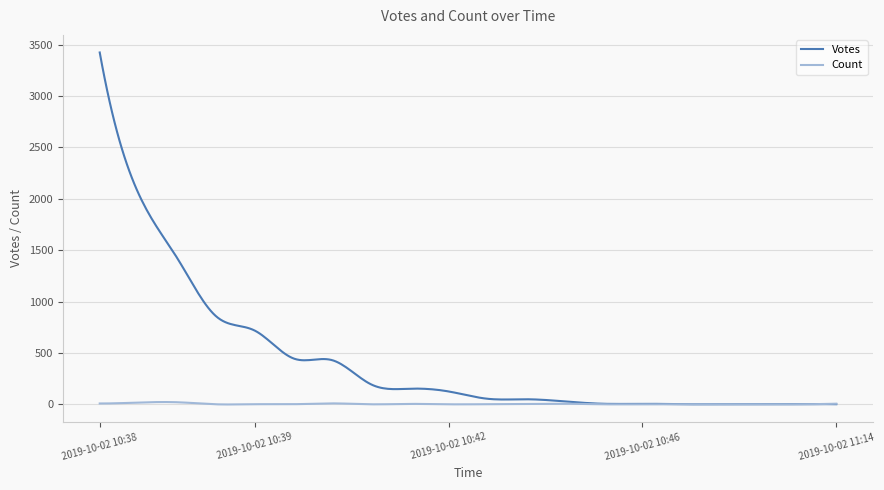

Which series has the widest spread of values?

Votes